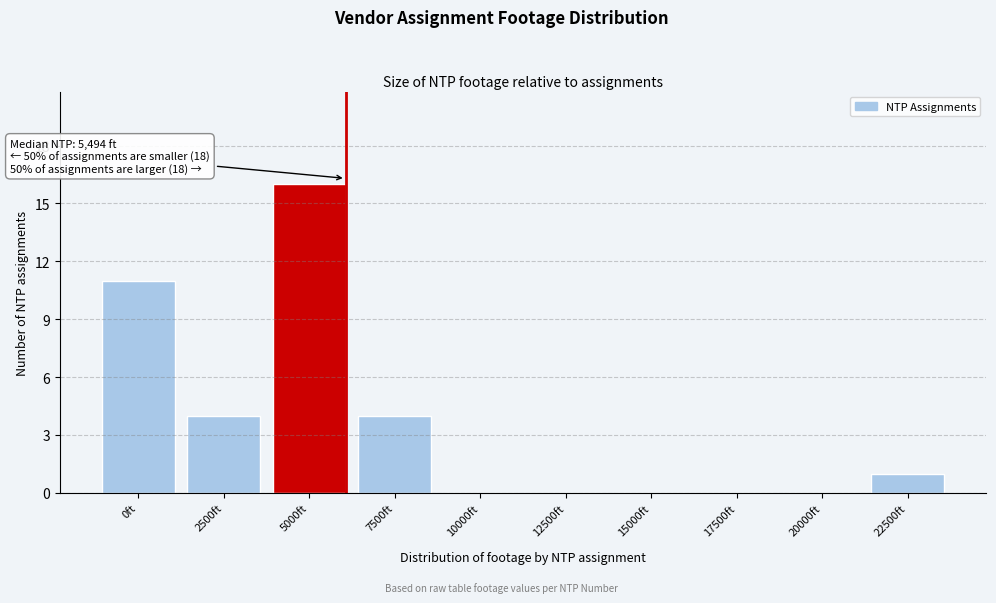

Reading right to left, extract all data points from this chart.

22500ft=1	20000ft=0	17500ft=0	15000ft=0	12500ft=0	10000ft=0	7500ft=4	5000ft=16	2500ft=4	0ft=11